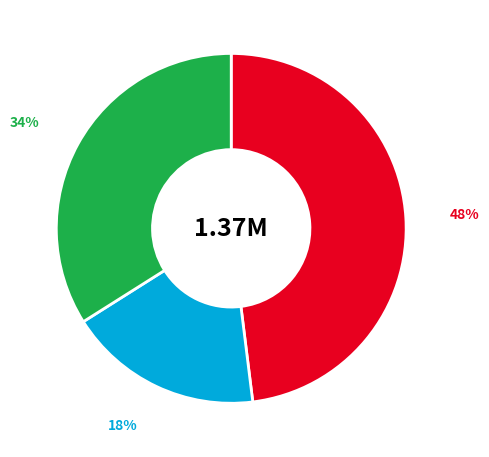

To the nearest percent, what is the average slice percentage?

33%